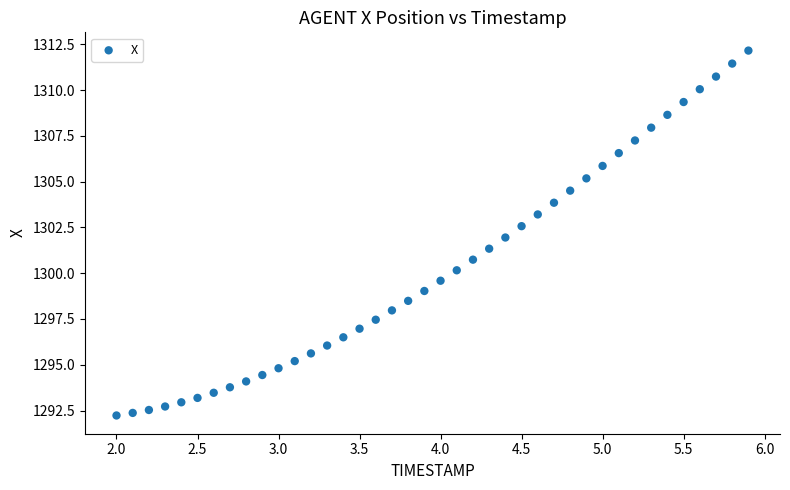

What is the range of X values (max minus min)?

3.9